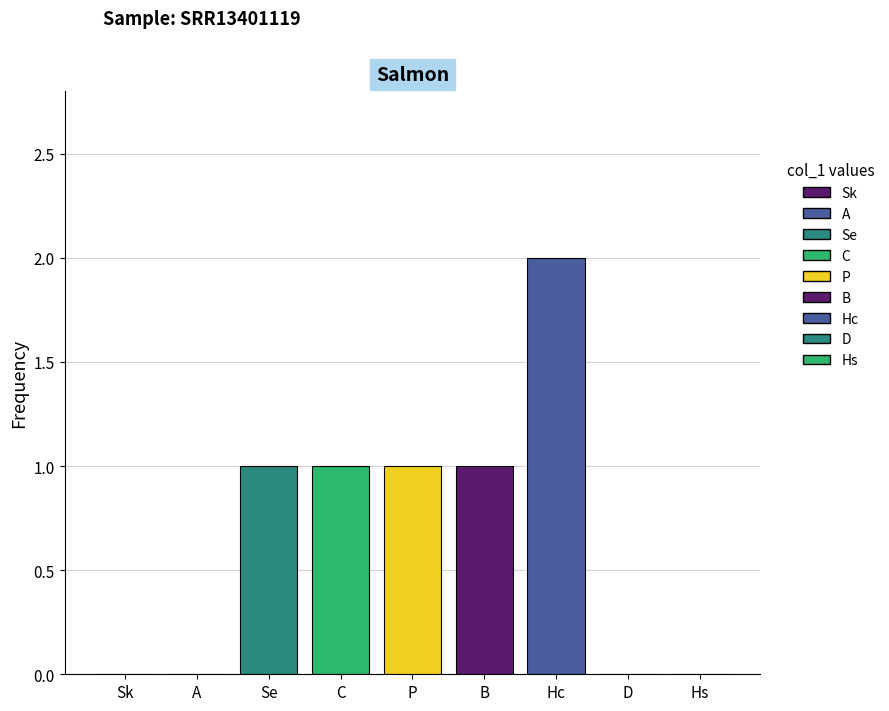

How many distinct data groups are displayed?

5